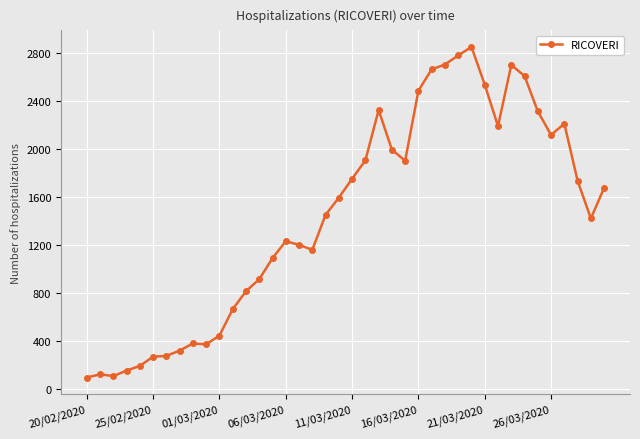

What is the sum of all values?

57720